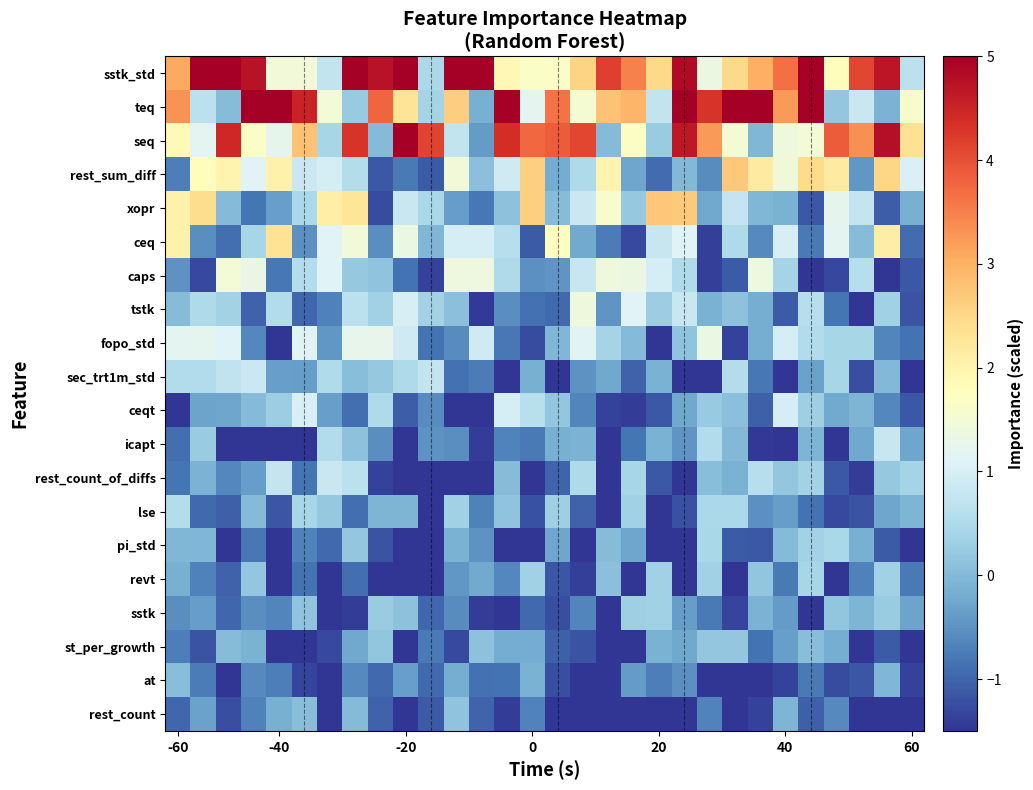

How many distinct data groups are displayed?

20